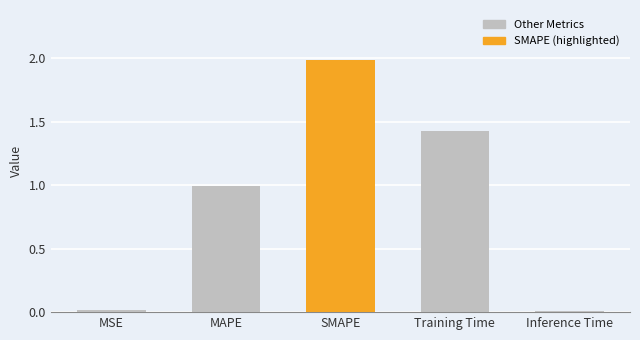

Which has a higher value, MAPE or Training Time?

Training Time